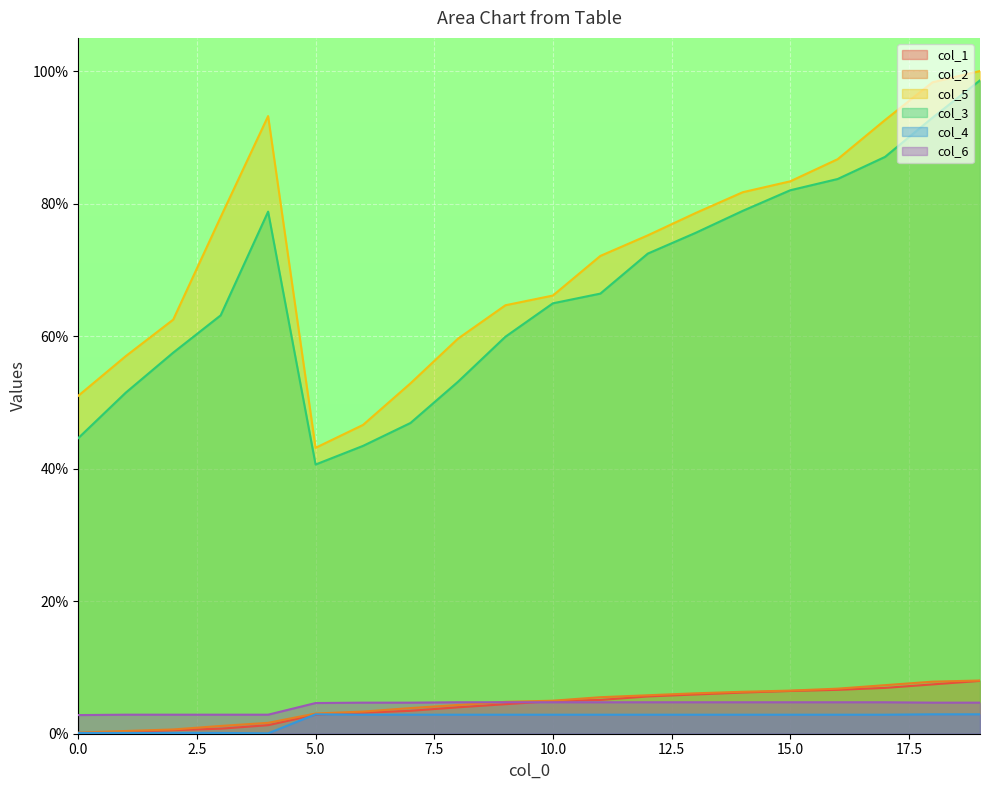

Which series has the largest total across all categories?

col_5